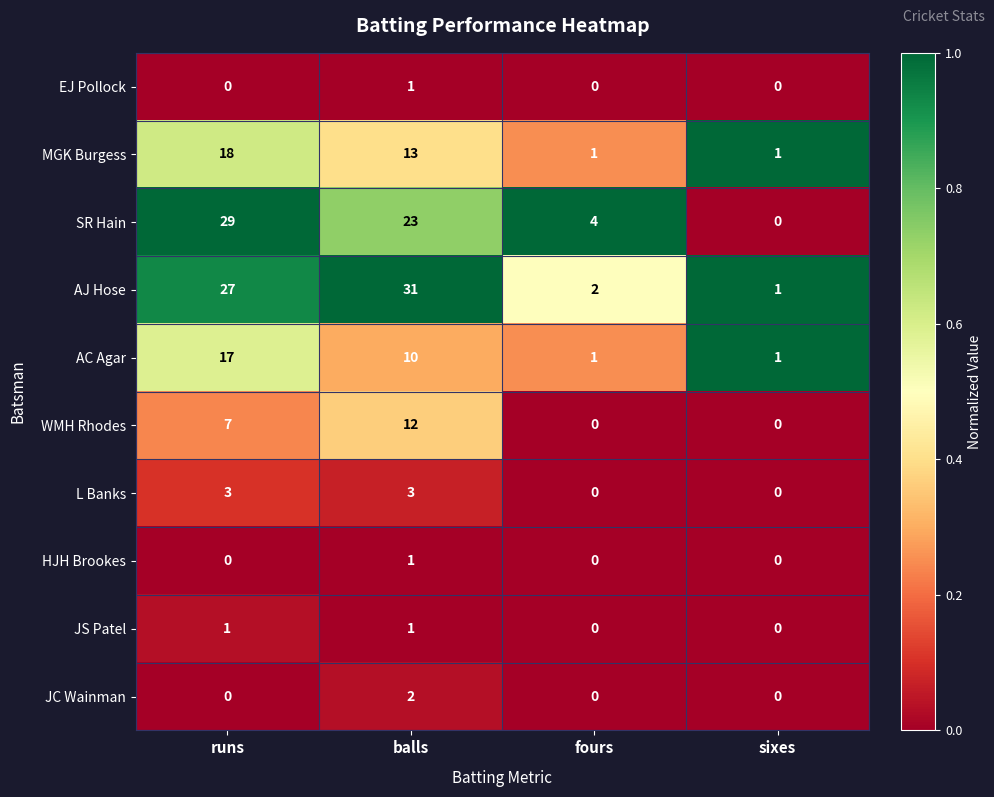

What is the average value of the AC Agar series?

7